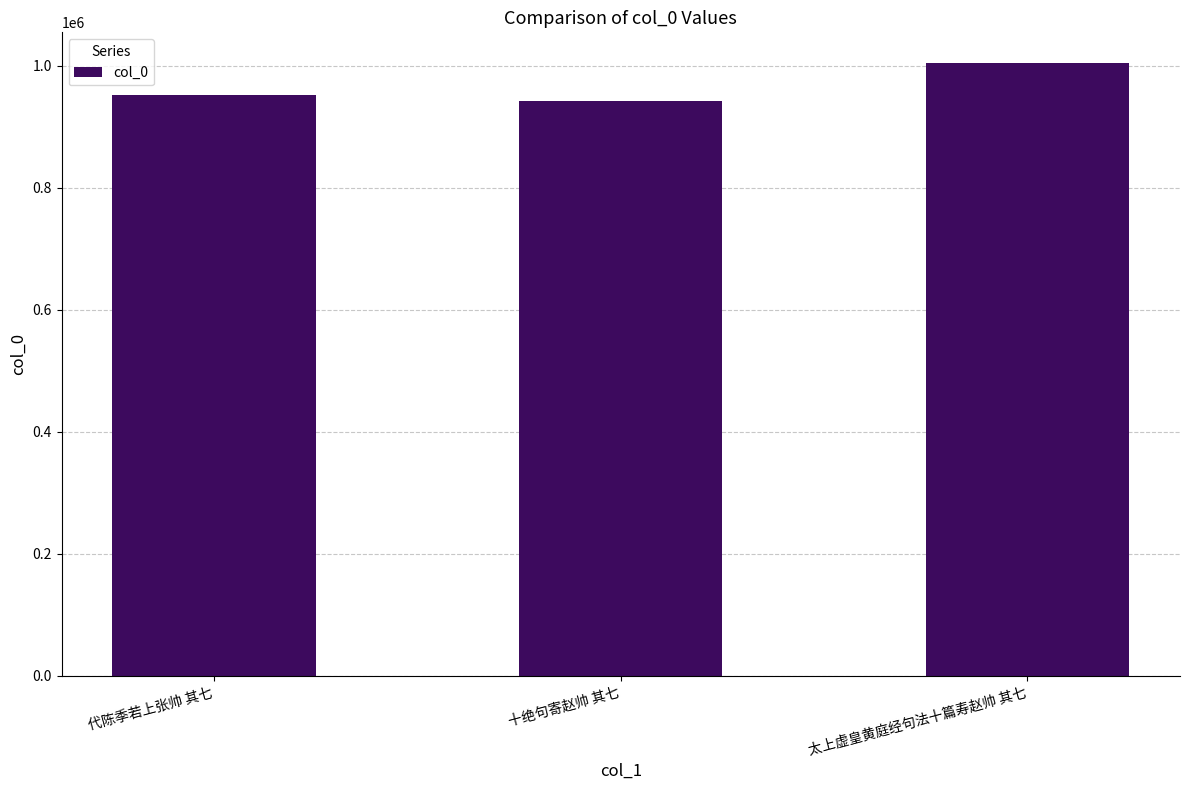

Where is the data nearest to the value 973470?

代陈季若上张帅 其七